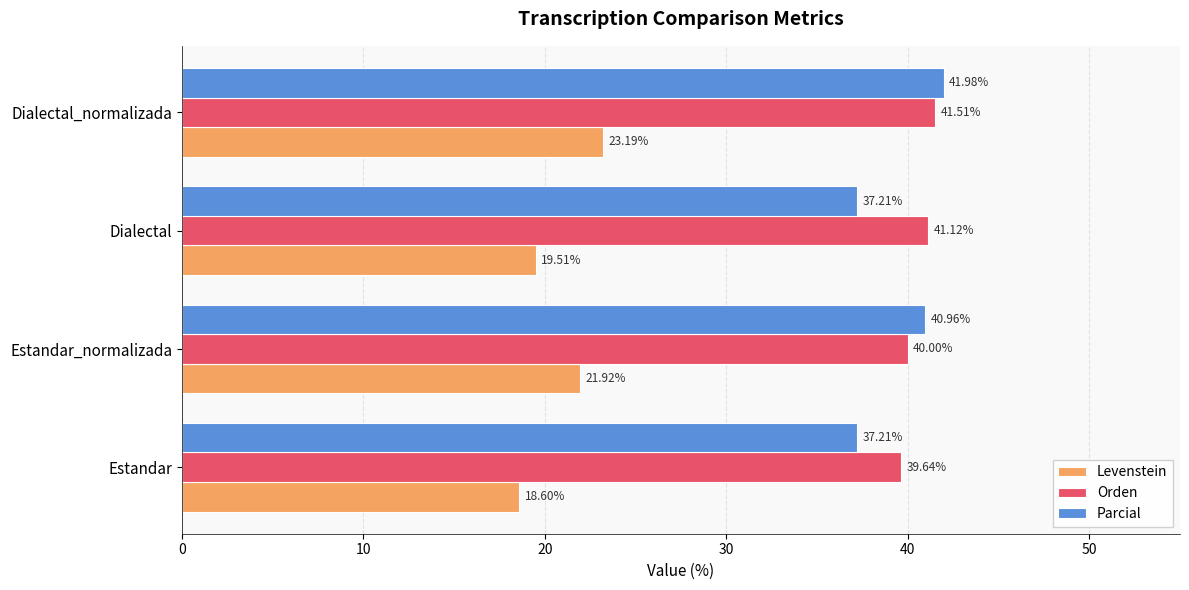

What is the difference between the second highest and minimum values in the Levenstein series?

3.3